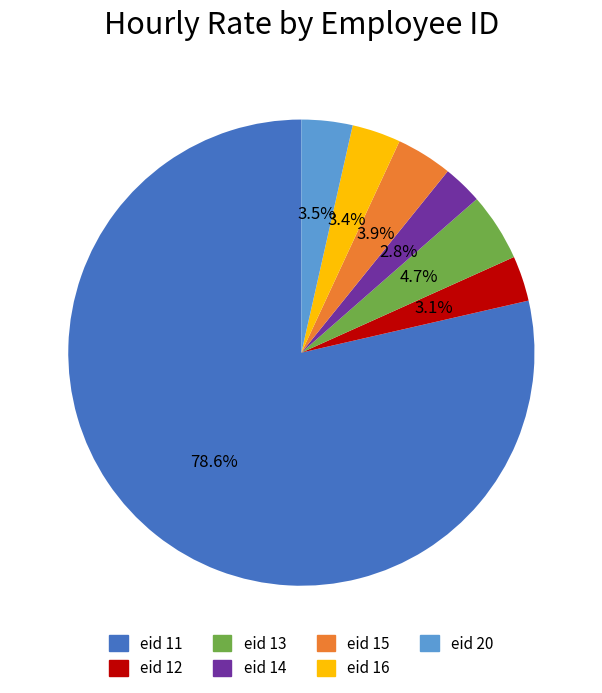

What is the largest slice in the pie chart?

eid 11